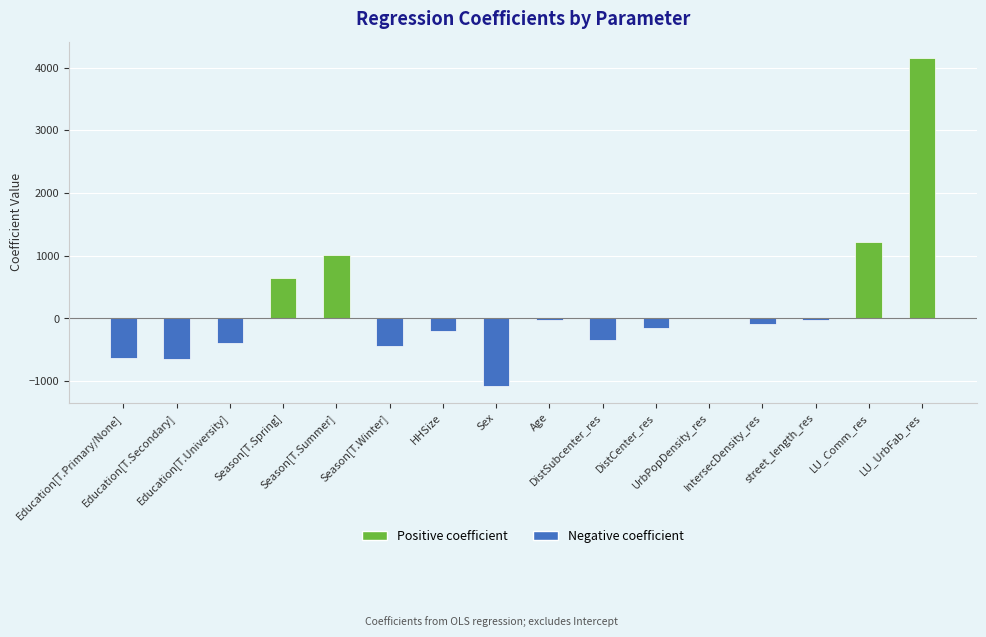

Is it true that the value at Education[T.University] is -215.6?

False